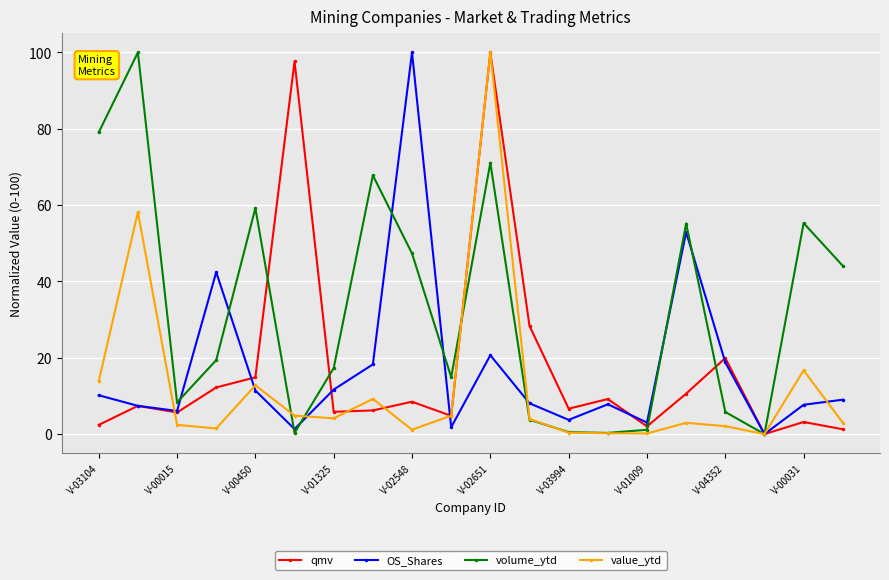

What is the sum of all OS_Shares values?

342.3